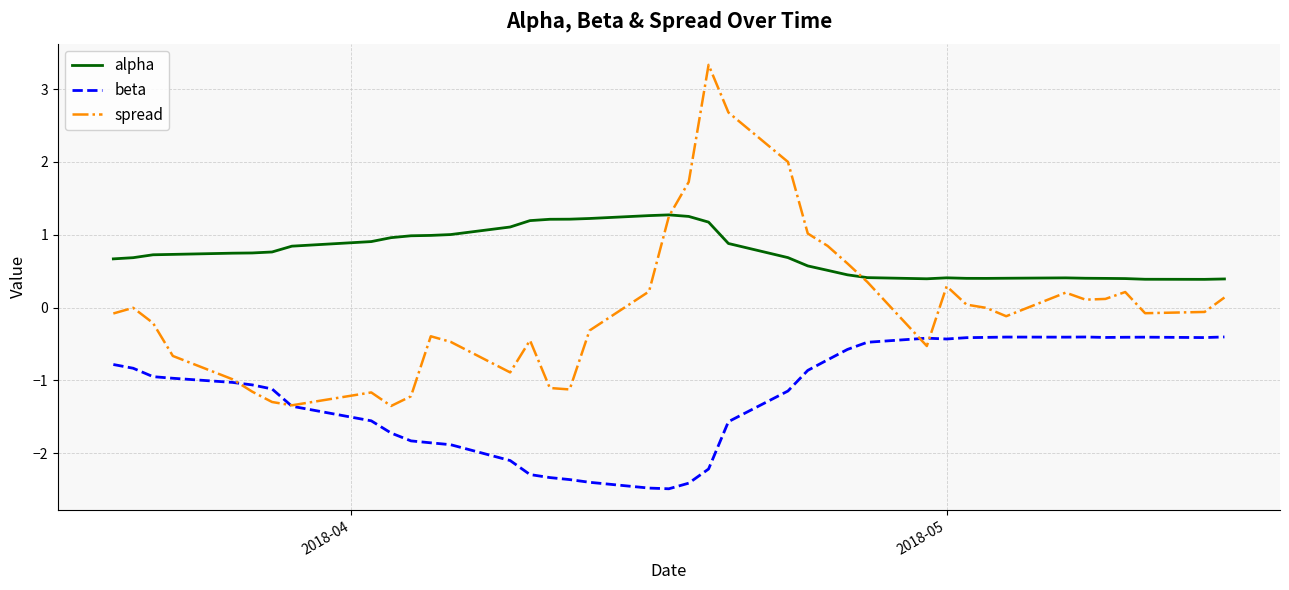

What is the maximum value for alpha?

1.3